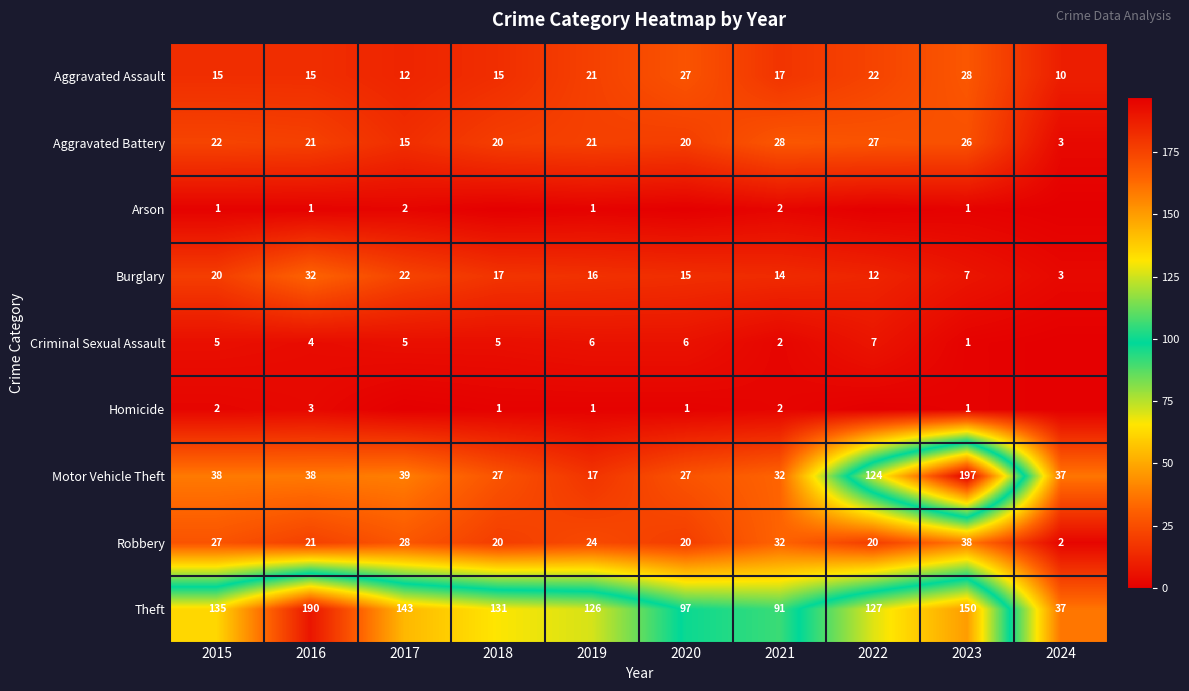

Which category has the lowest value across all series?

2018